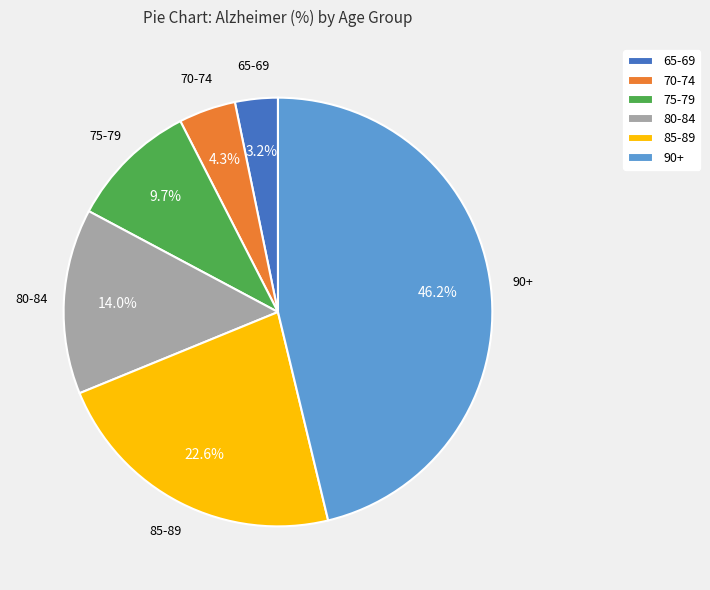

Rank the categories by value from lowest to highest.

65-69, 70-74, 75-79, 80-84, 85-89, 90+